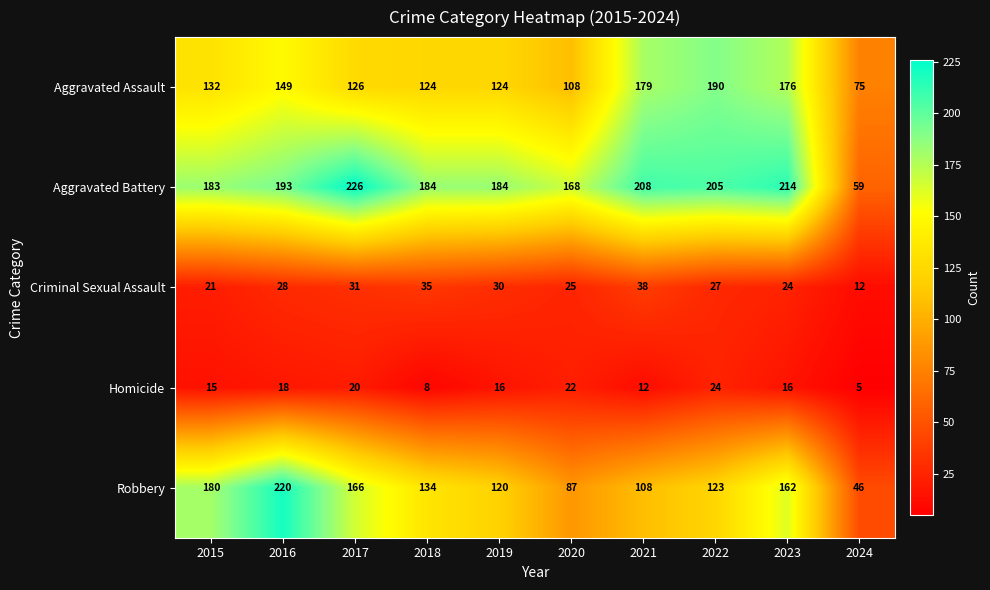

What is the total value across all series at 2019?

474